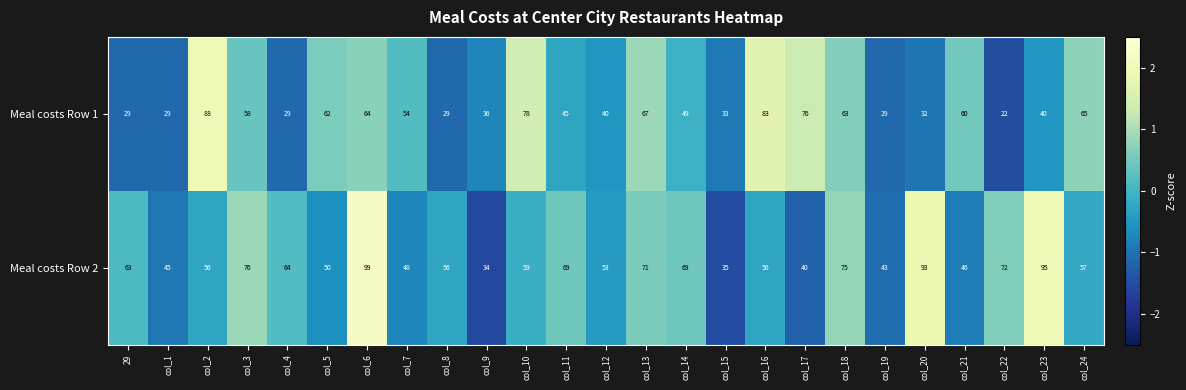

Is the value of Meal costs Row 2 at col_15 greater than the value of Meal costs Row 1 at col_23?

No